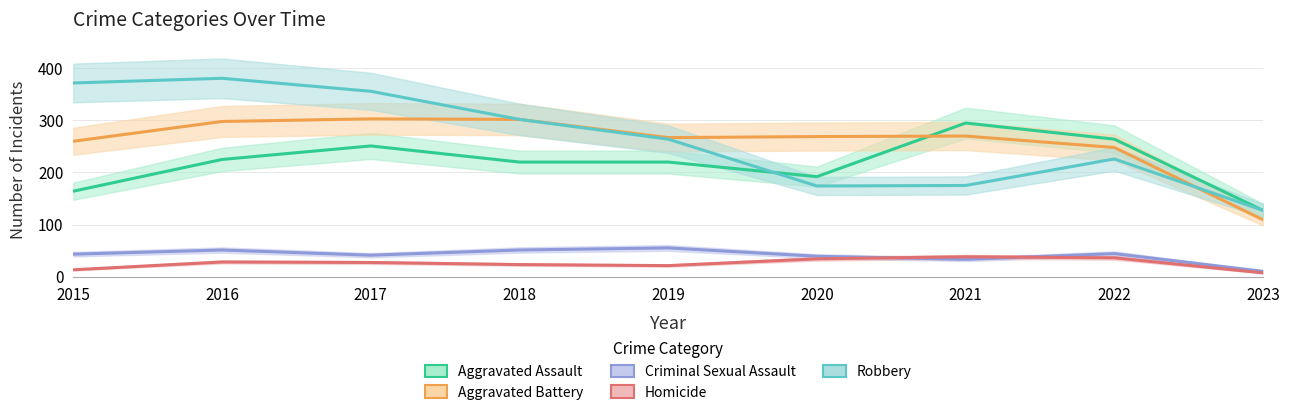

What is the sum of the Robbery values at 2015 and 2016?

753